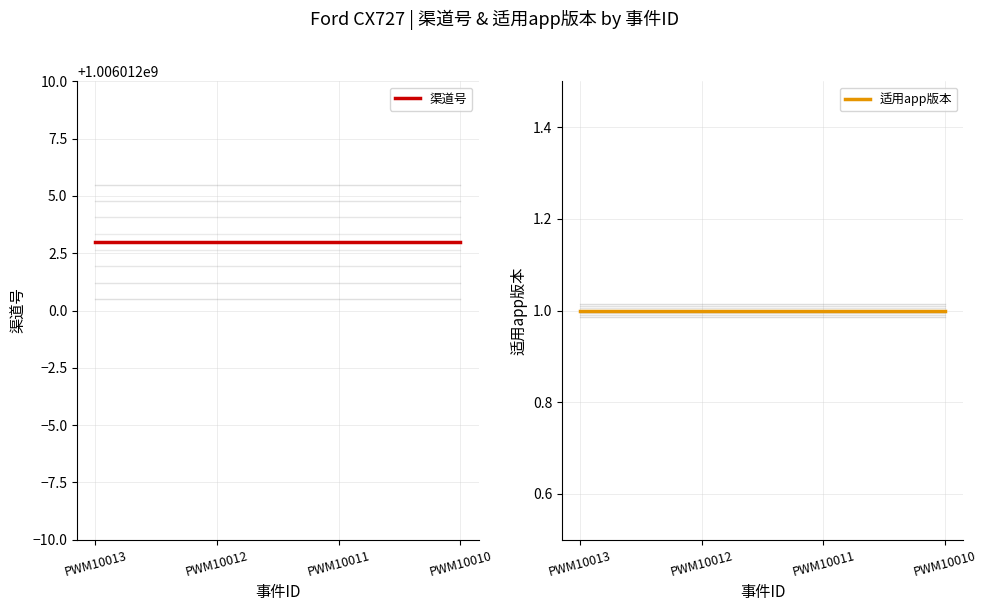

Read the 适用app版本 value at PWM10012.

1